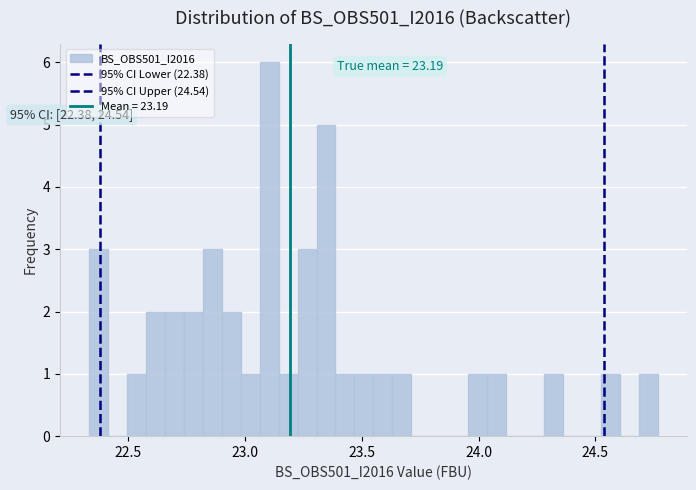

Around what value on the x-axis is the tallest bar? Give the approximate position of its centre, as read against the axis.

23.10